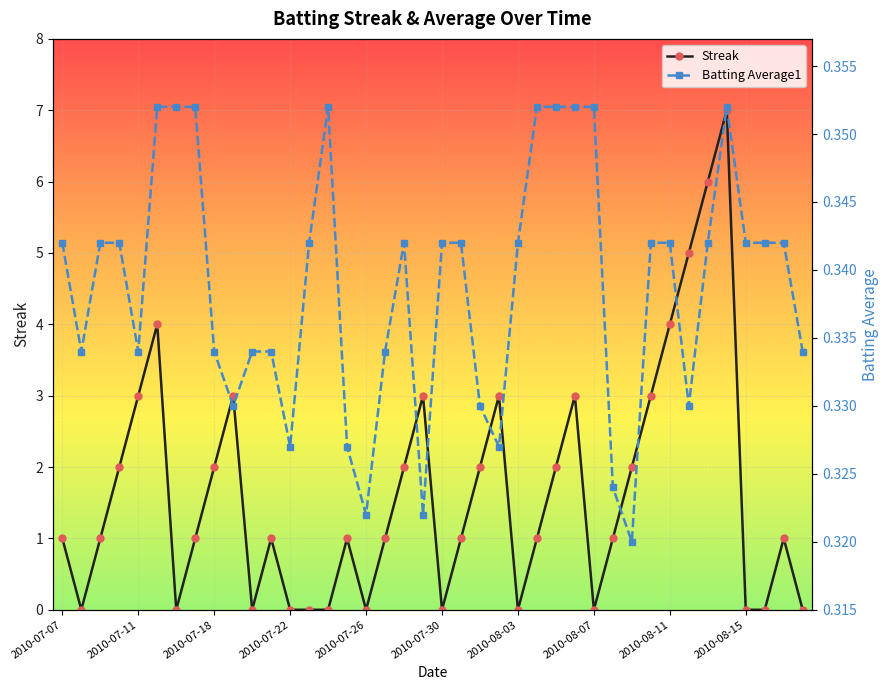

The Streak series shows 0 at 2010-07-30. True or false?

True